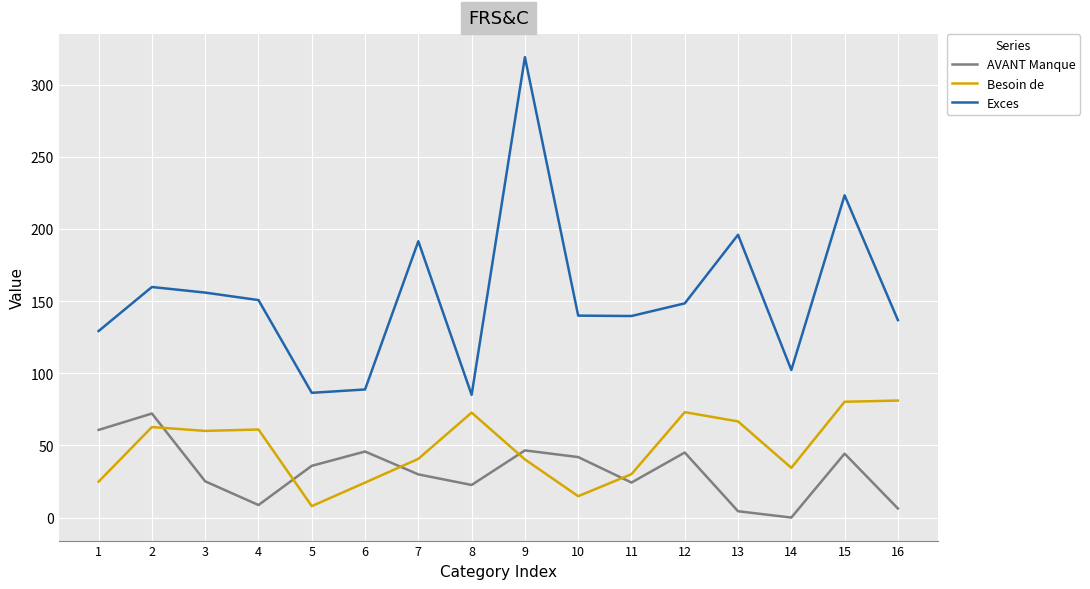

True or false: Exces and Besoin de cross at least once.

False